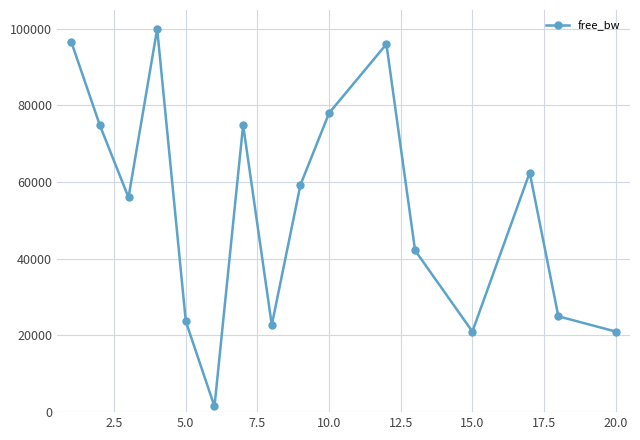

What is the average value?

53443.6